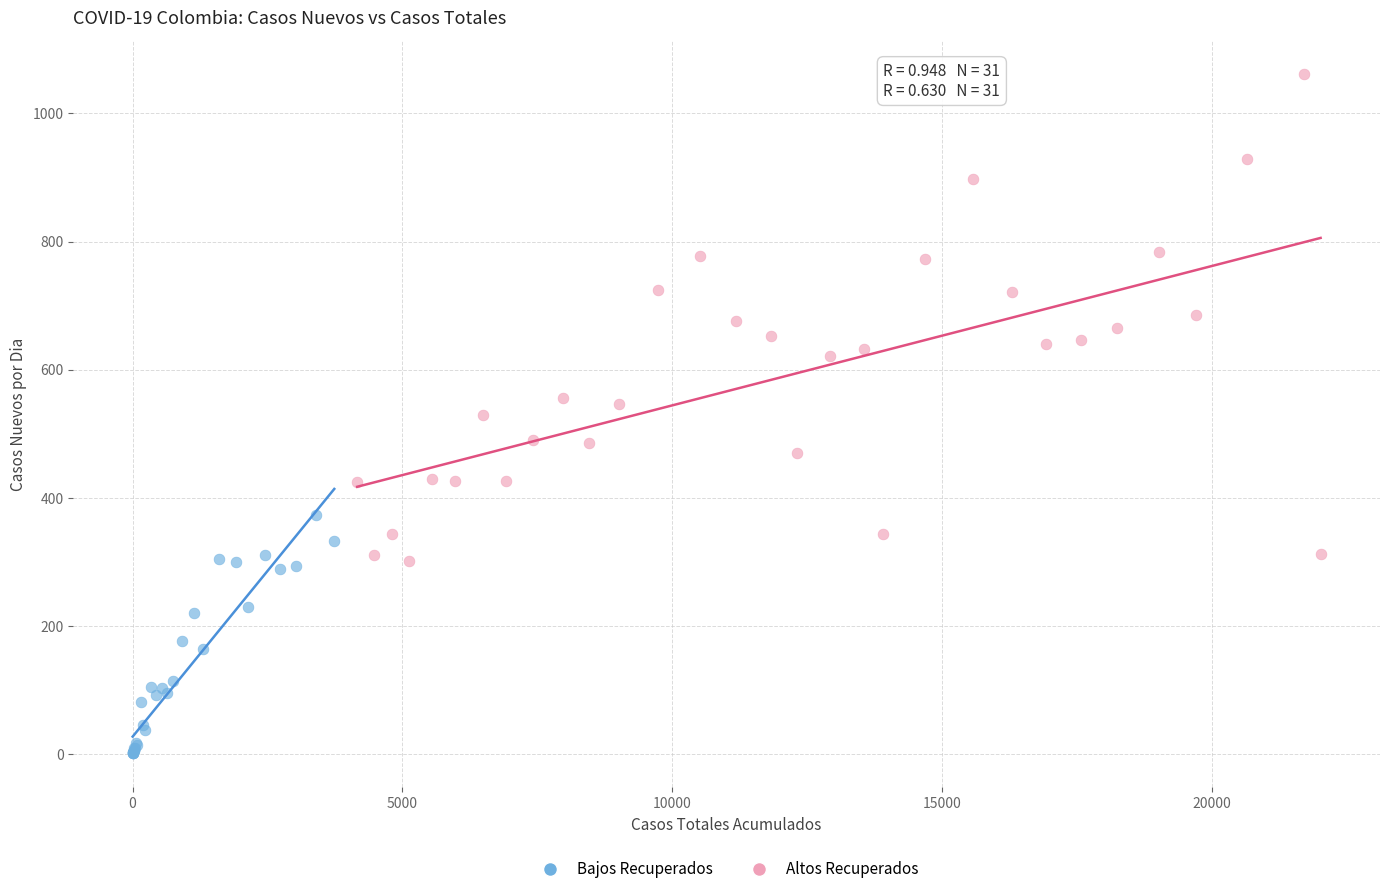

Which series has the widest spread of Y values?

Altos Recuperados